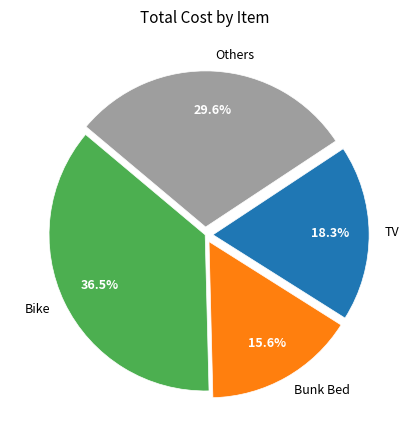

What is the ratio of the value at Bunk Bed to the value at Others?

0.5